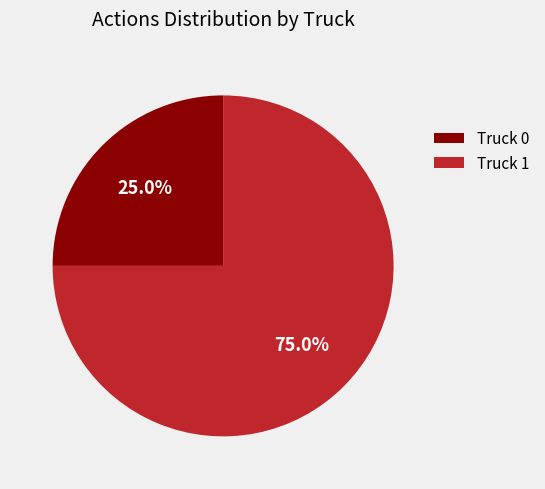

What percentage is NOT represented by Truck 1?

25.0%